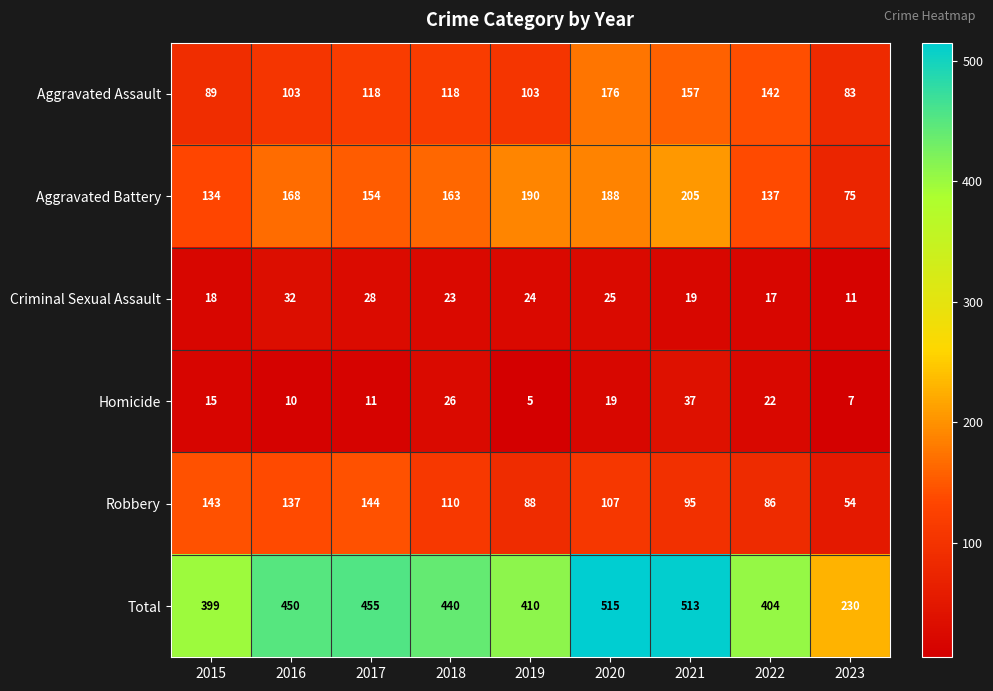

What is the average value of the Homicide series?

17